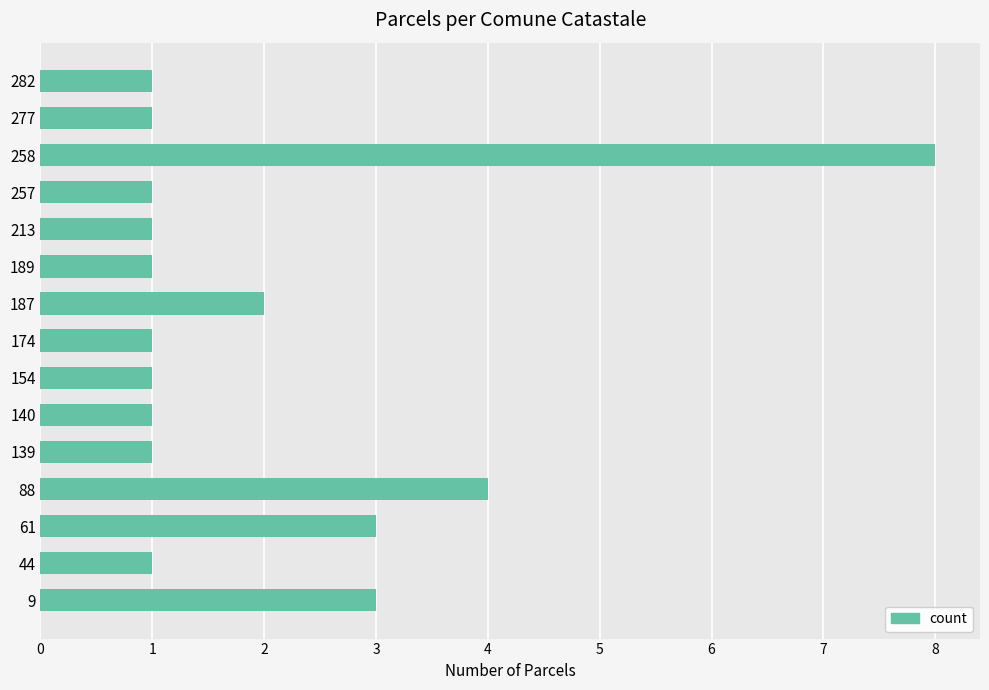

What value does the data have at 9?

3